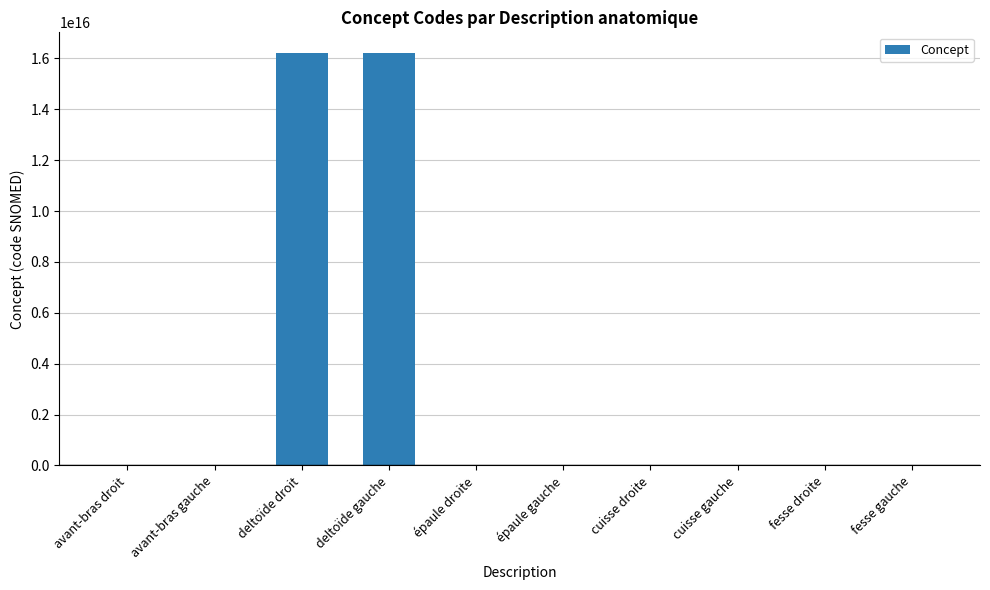

How many distinct data groups are displayed?

1